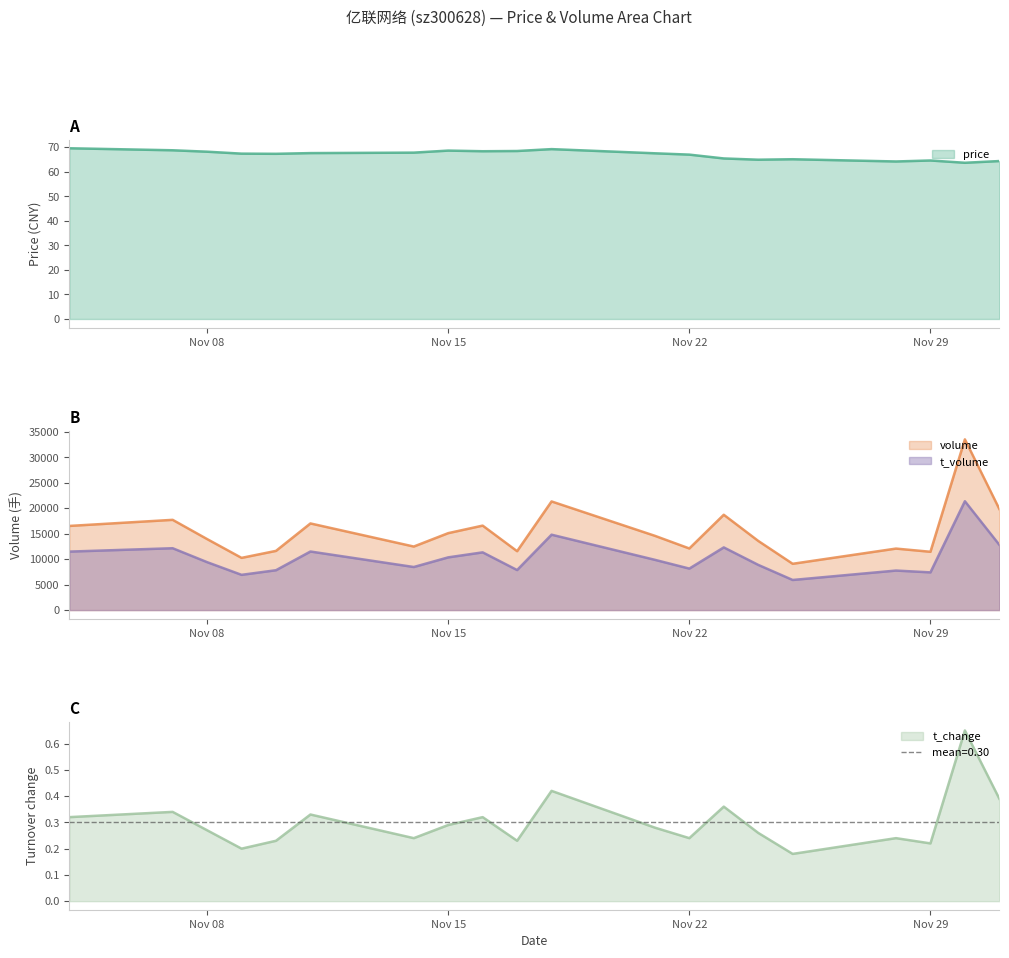

Which label corresponds to the smallest value in the chart?

2022-11-25